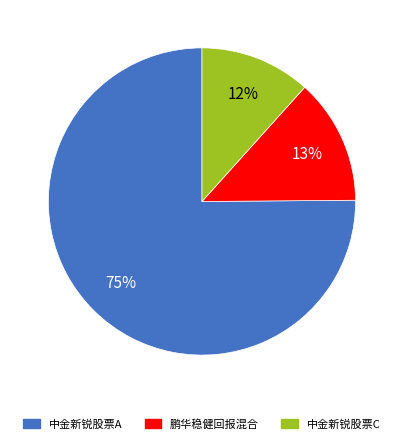

Combined, do 中金新锐股票C and 中金新锐股票A account for over 50%?

Yes